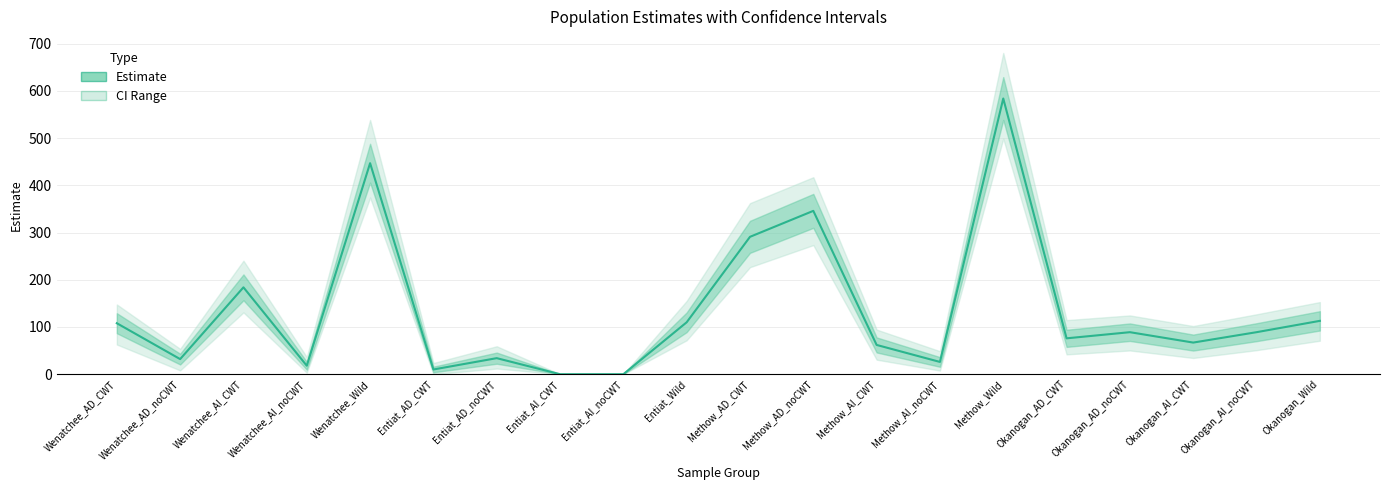

Where is the data nearest to the value 292?

Methow_AD_CWT